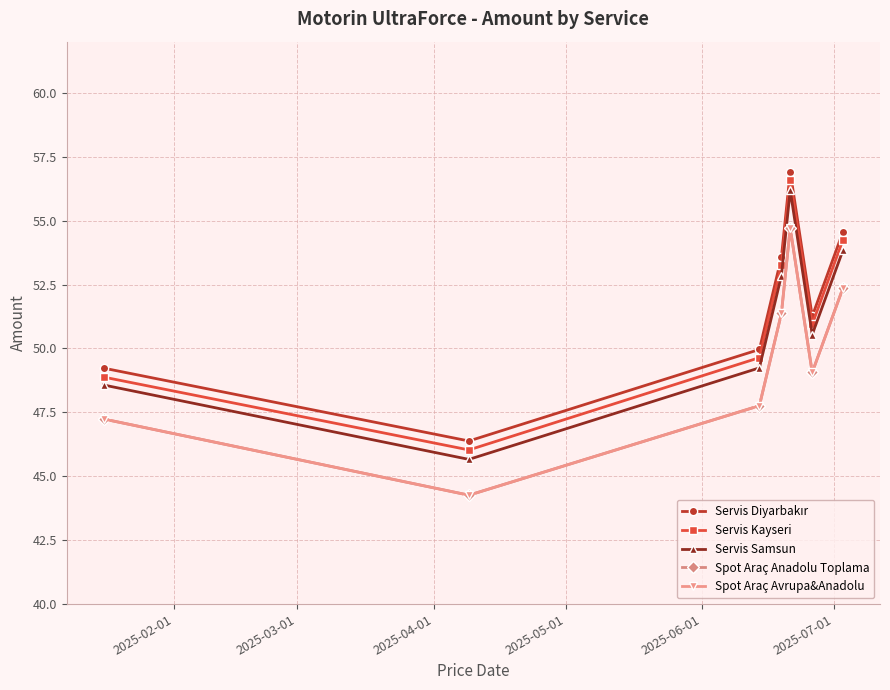

How many interior local valleys does the Servis Kayseri series have?

2